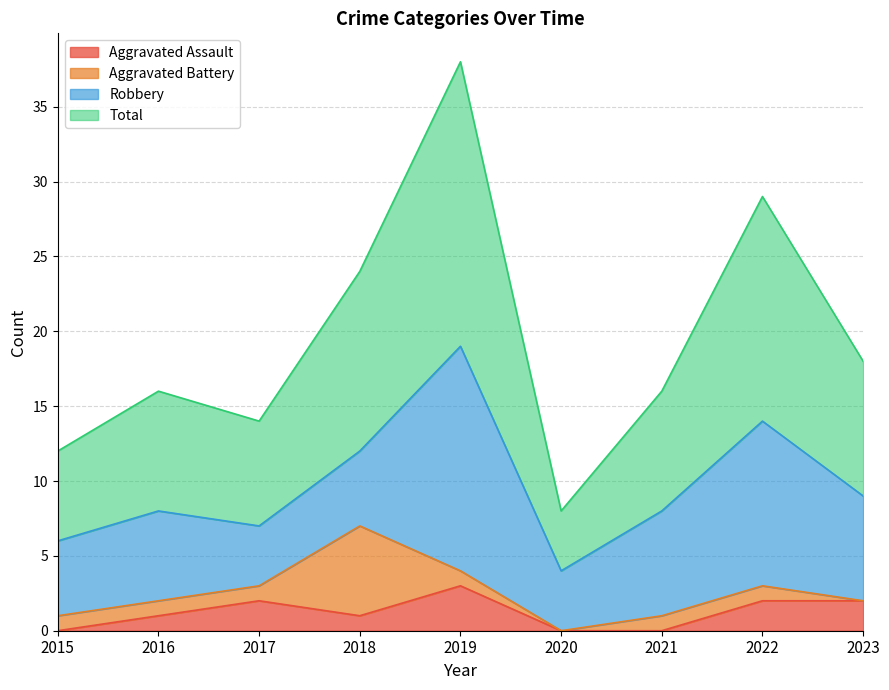

What is the average value of the Aggravated Assault series?

1